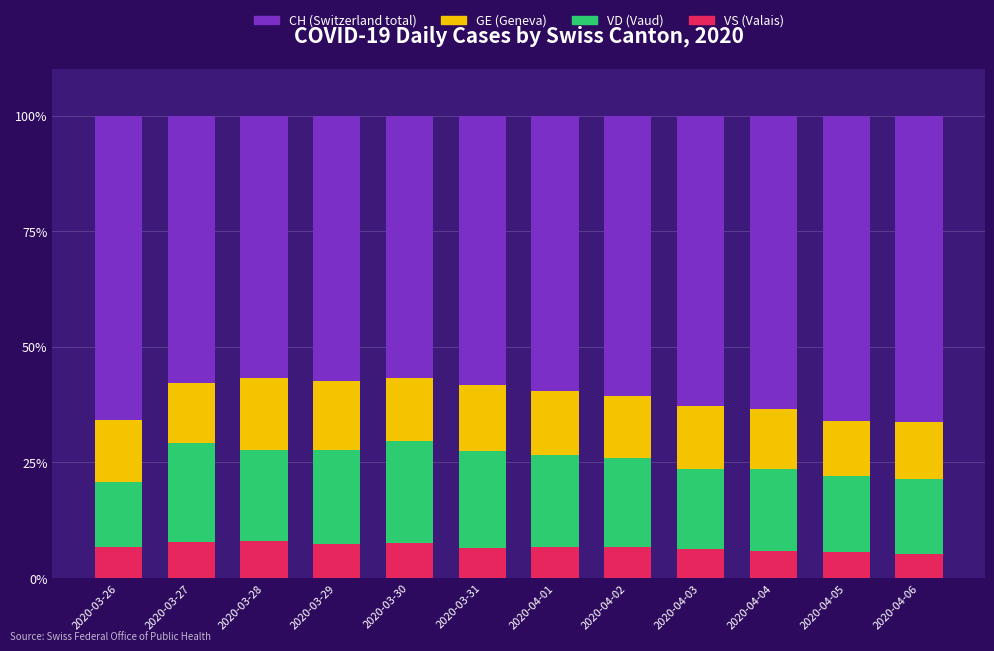

What is the total value across all series at 2020-03-29?

100.0